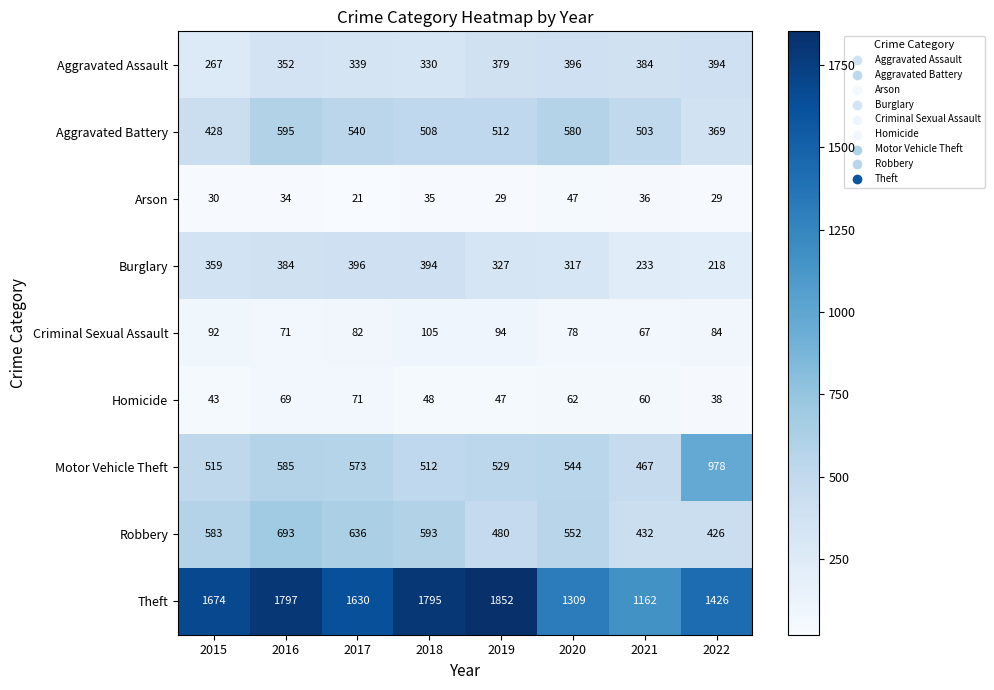

What is the sum of the Aggravated Assault values at 2017 and 2015?

606